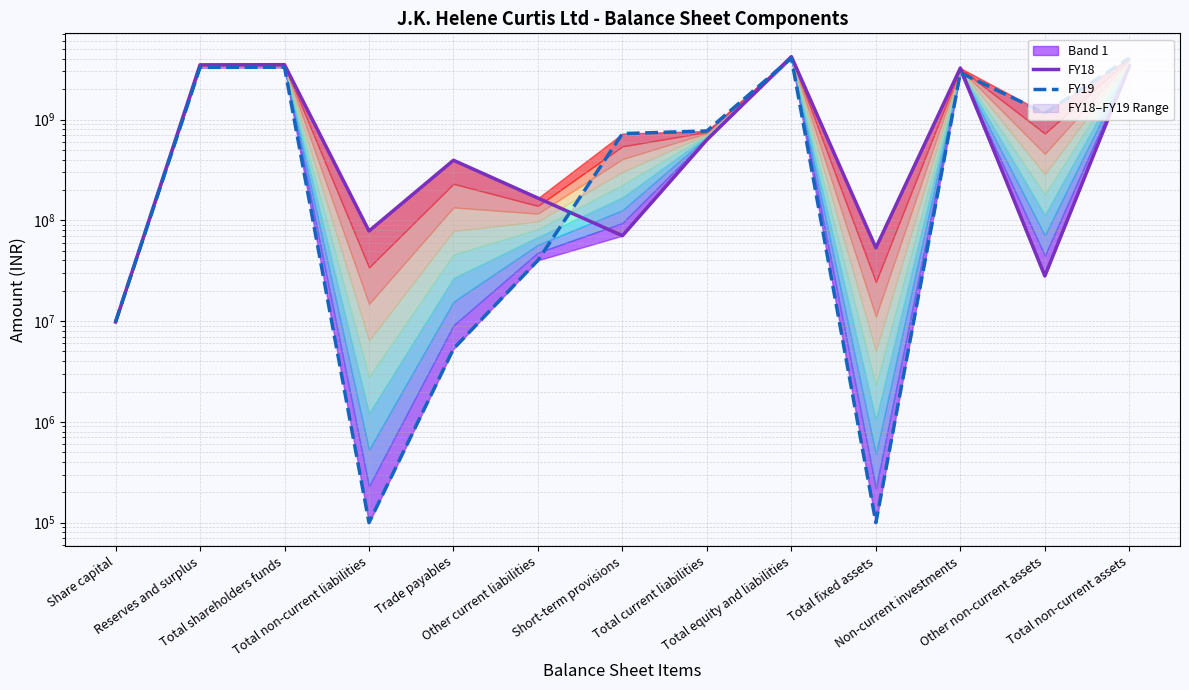

Reading right to left, list all the values displayed in this chart.

FY18: 3376162000	28037000	3242610000	53403000	4209118000	630768000	70386000	166084000	394298000	78335000	3500015000	3490215000	9800000
FY19: 4072799000	1157851000	2914948000	100000	4074676000	770627000	725200000	40117000	5310000	100000	3304049000	3294249000	9800000